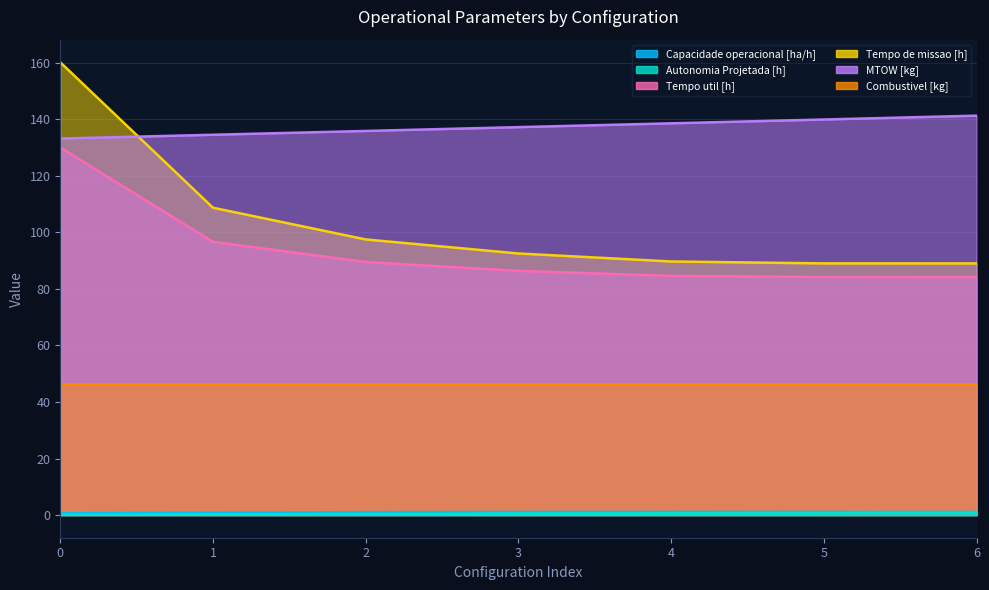

Which series has the largest total across all categories?

MTOW [kg]